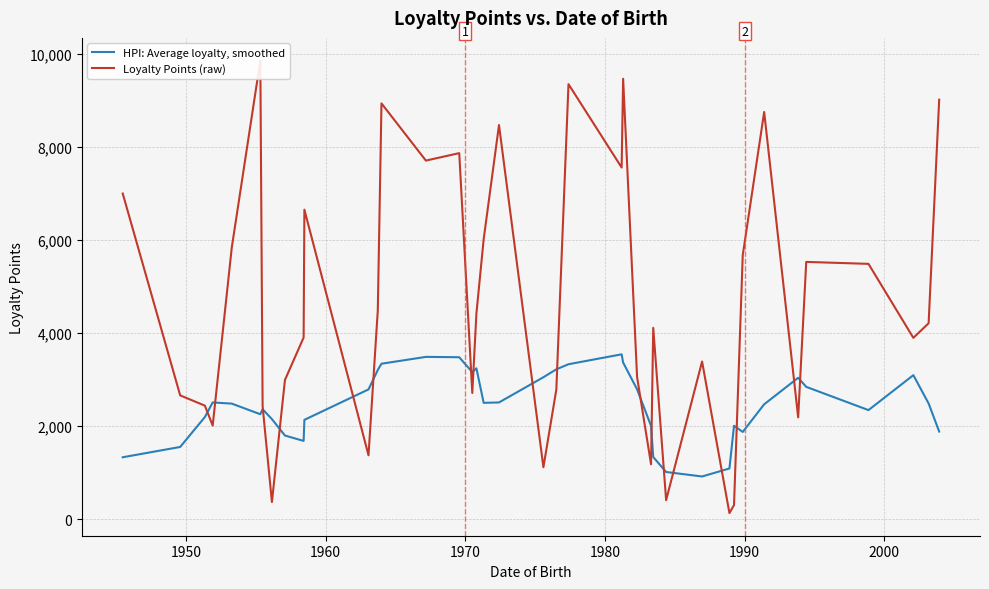

In Loyalty Points (raw), how many points are higher than both neighbors (excluding endpoints)?

11